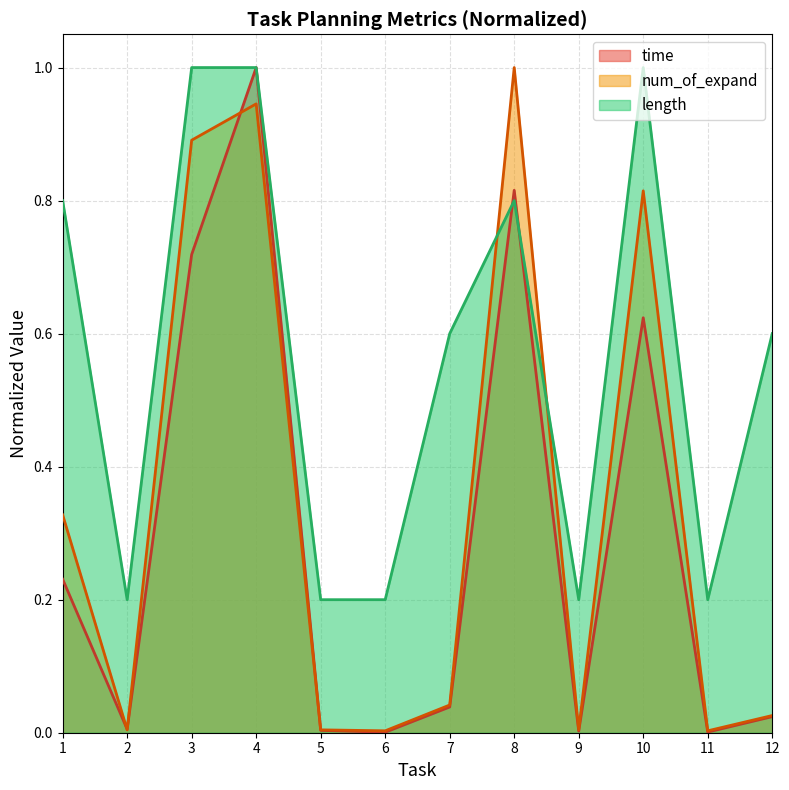

How many categories are shown in the chart?

12